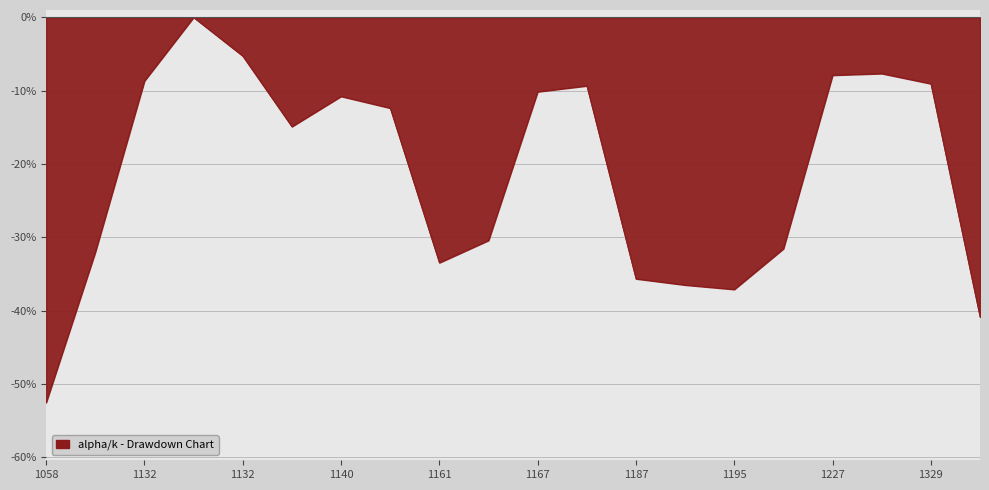

What is the difference between the maximum and minimum values?

52.5